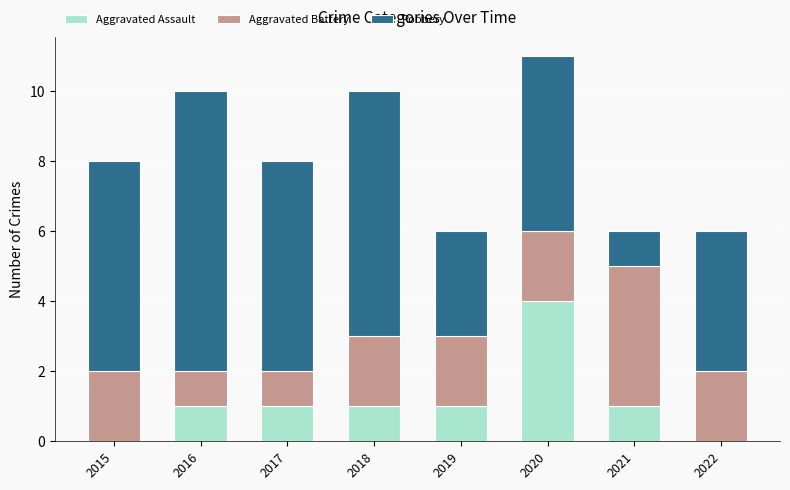

Count the number of categories in the chart.

8